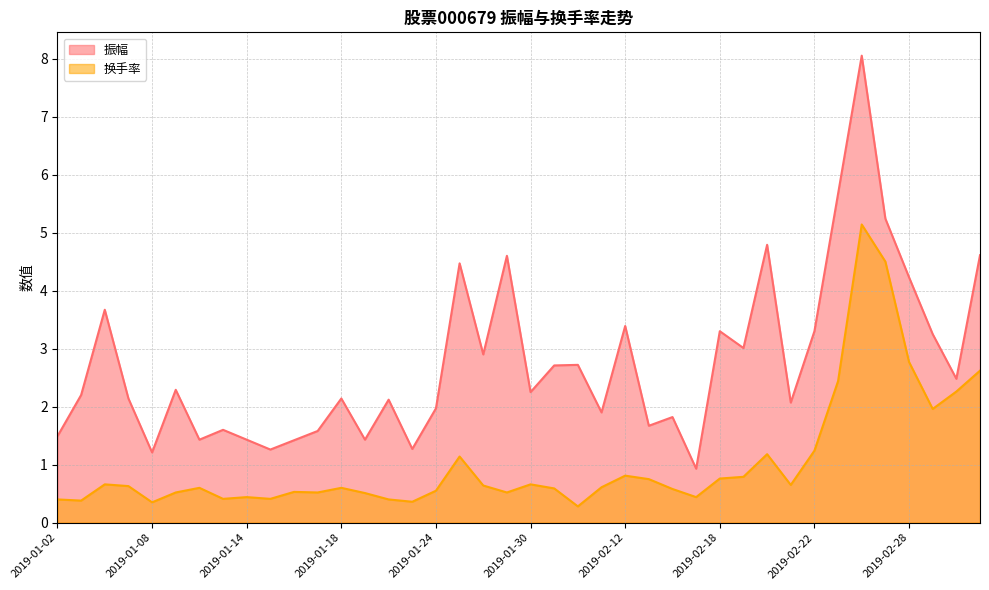

The 振幅 series shows 1.7 at 2019-01-08. True or false?

False